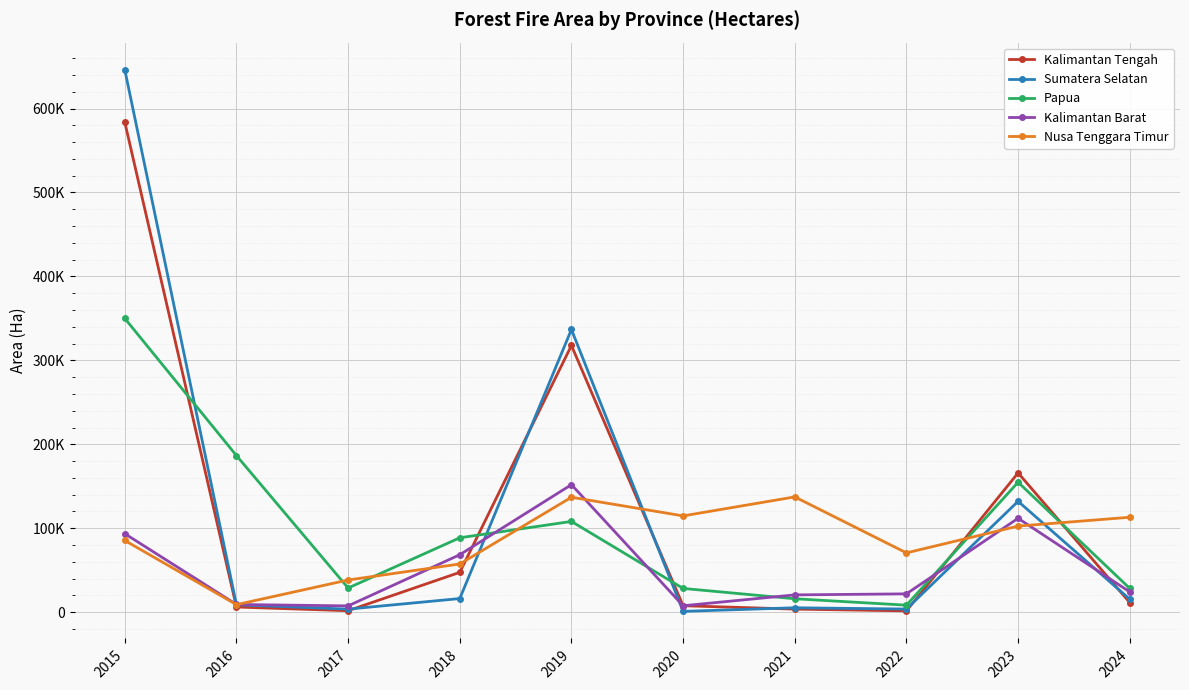

Is this an area chart (filled region under the line)?

No